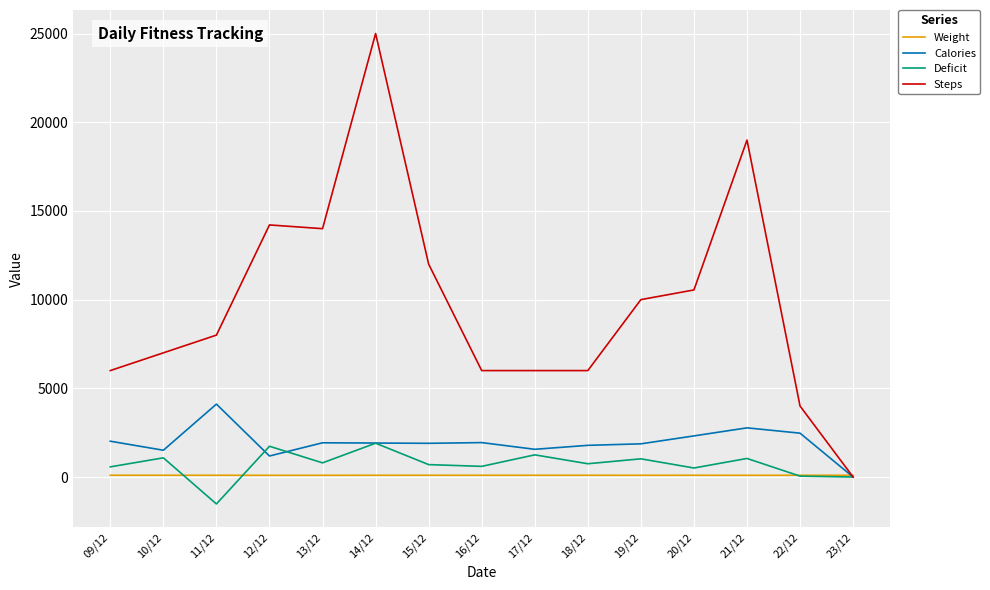

At how many categories does at least one series exceed 974?

14